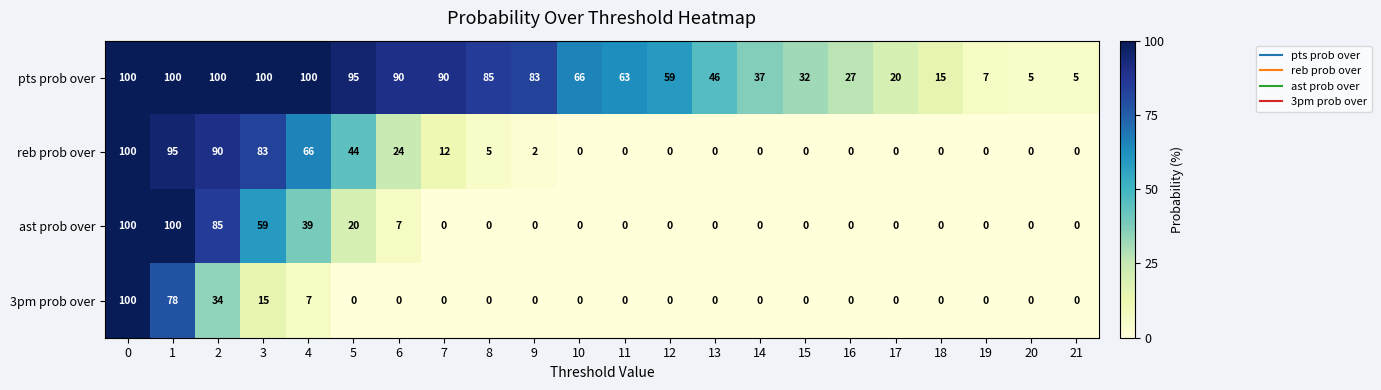

Is the value of pts prob over at 12 greater than the value of ast prob over at 7?

Yes